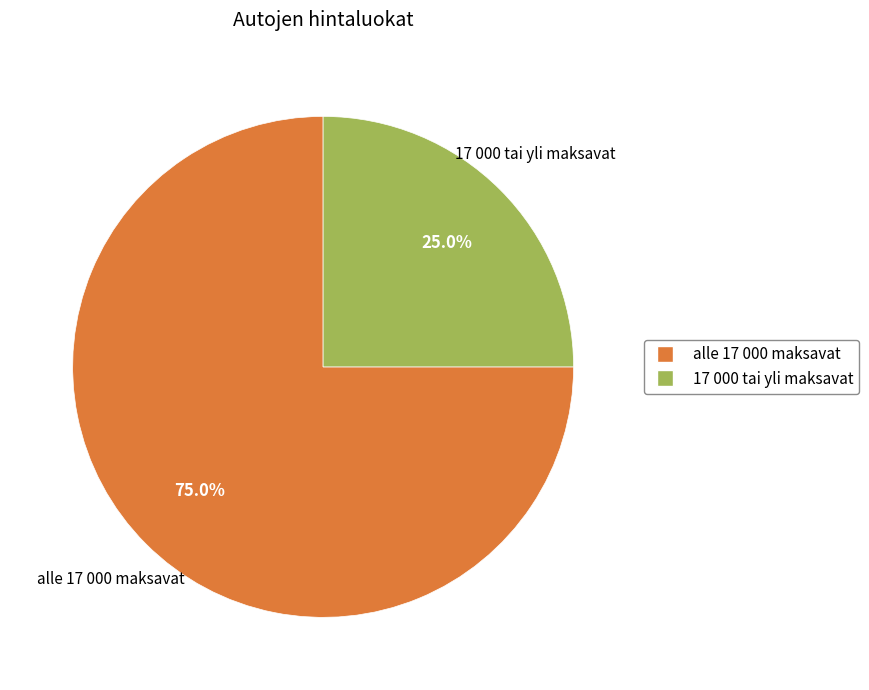

Count the number of slices in the pie.

2